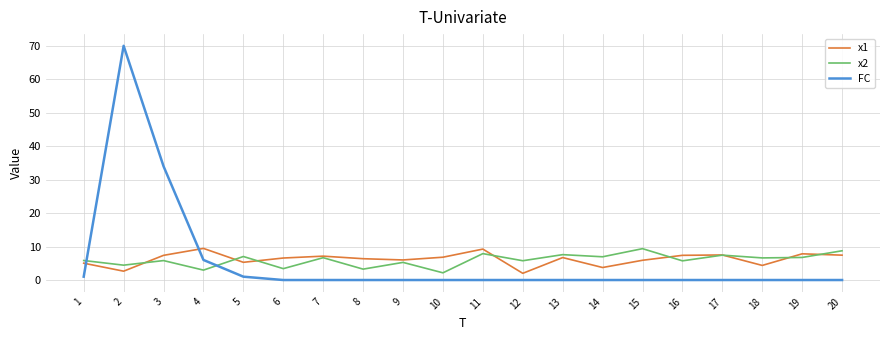

At which category is the sum across all series the highest?

2